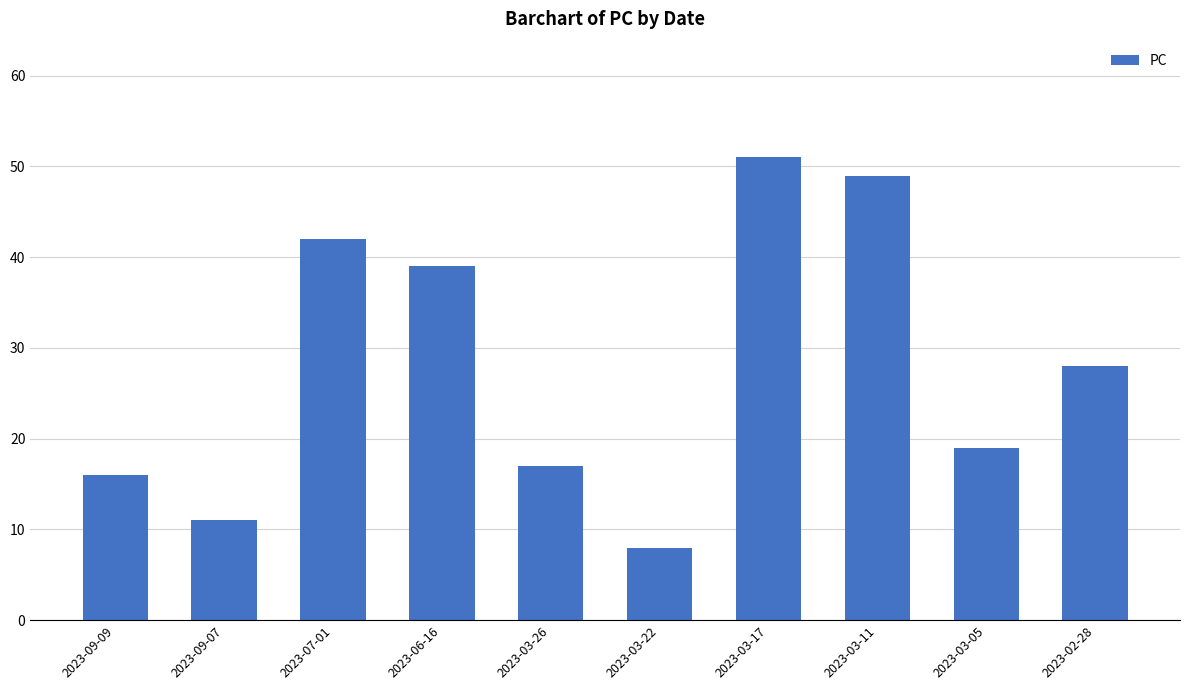

Between 2023-03-22 and 2023-03-11, which is larger?

2023-03-11